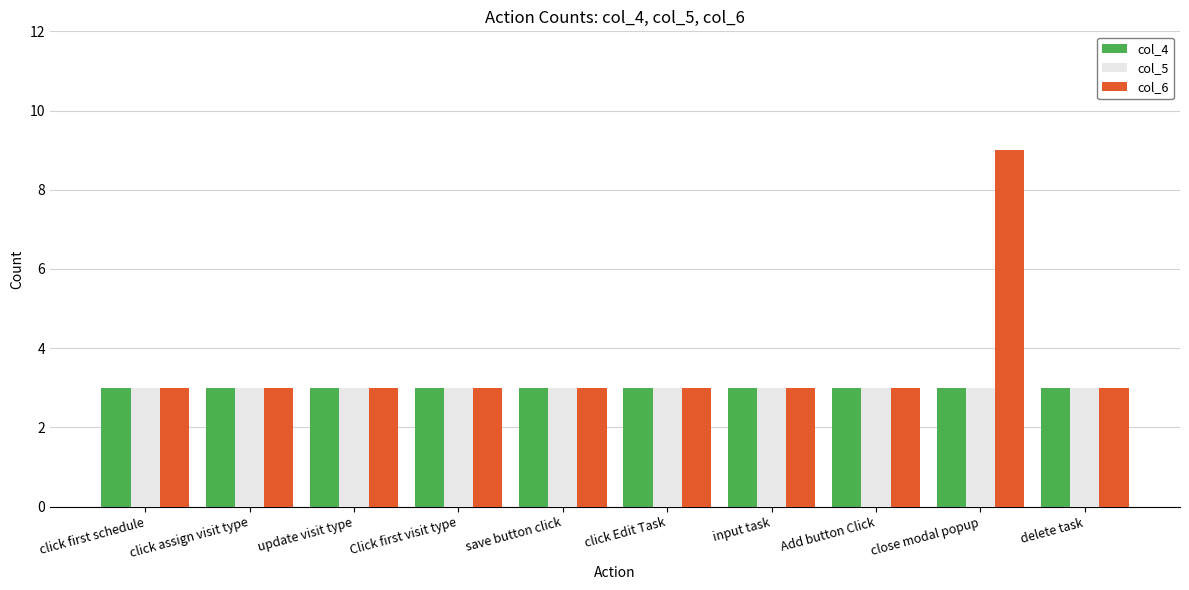

The value of col_5 at Click first visit type is 3. True or false?

True